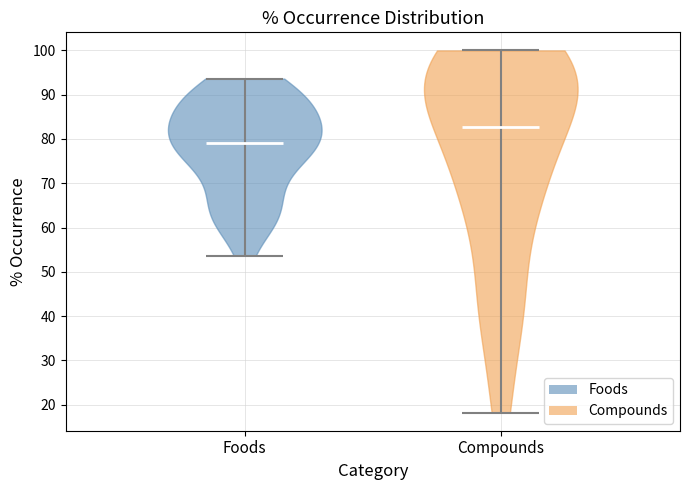

Reading left to right, read every violin against the y-axis: where its median line is, and the lowest and highest points it reaches. The values are not printed on the chart, so give them approximately, as read against the axis.

Foods: median line 79, lowest point 54, highest point 94
Compounds: median line 83, lowest point 18, highest point 100